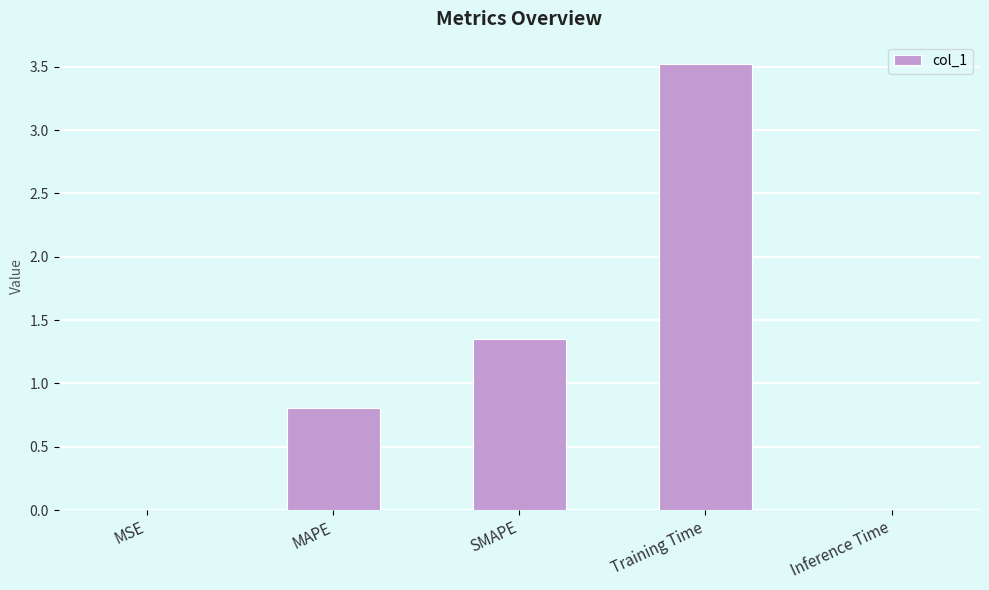

True or false: the data shows 0.8 at MAPE.

True